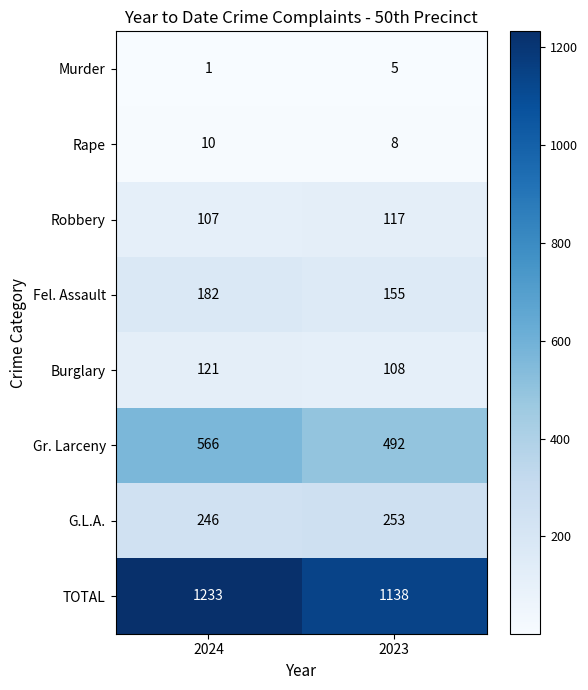

Where is G.L.A. nearest to the value 249?

2024